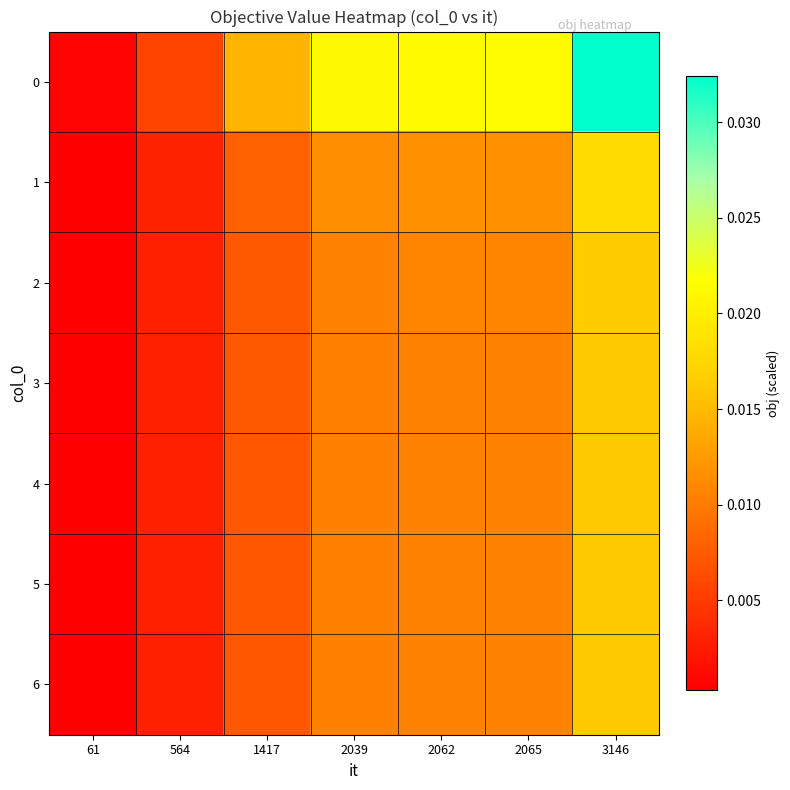

At 2039, list the series in order from largest to smallest.

0, 1, 2, 3, 4, 6, 5